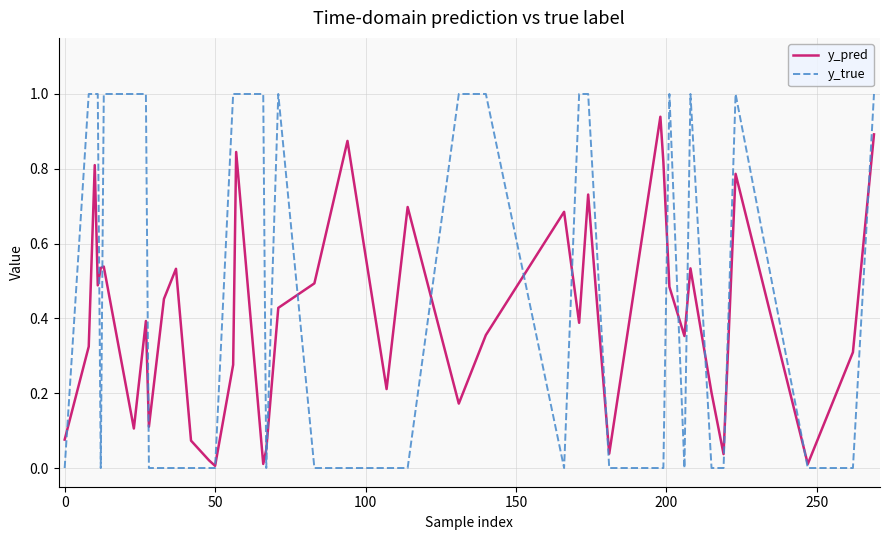

Rank the series by their average value, from highest to lowest.

y_true, y_pred